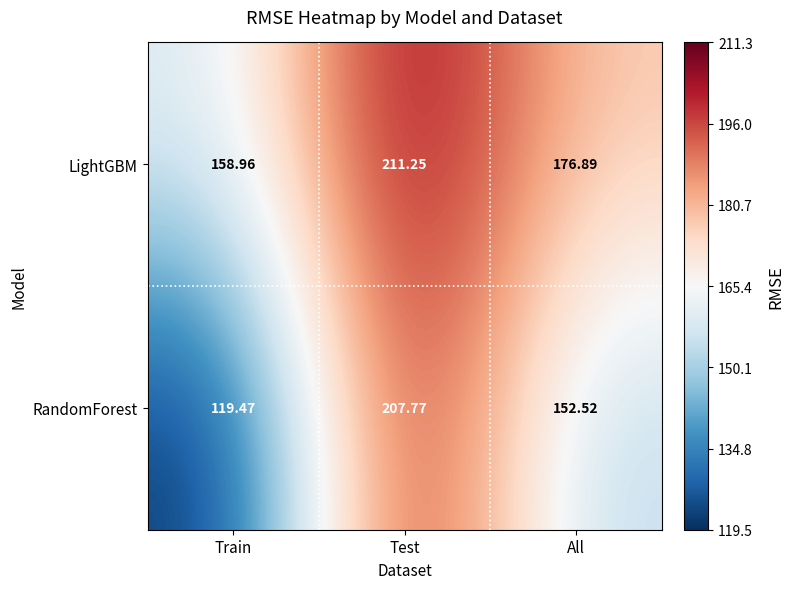

Which series has the largest total across all categories?

LightGBM